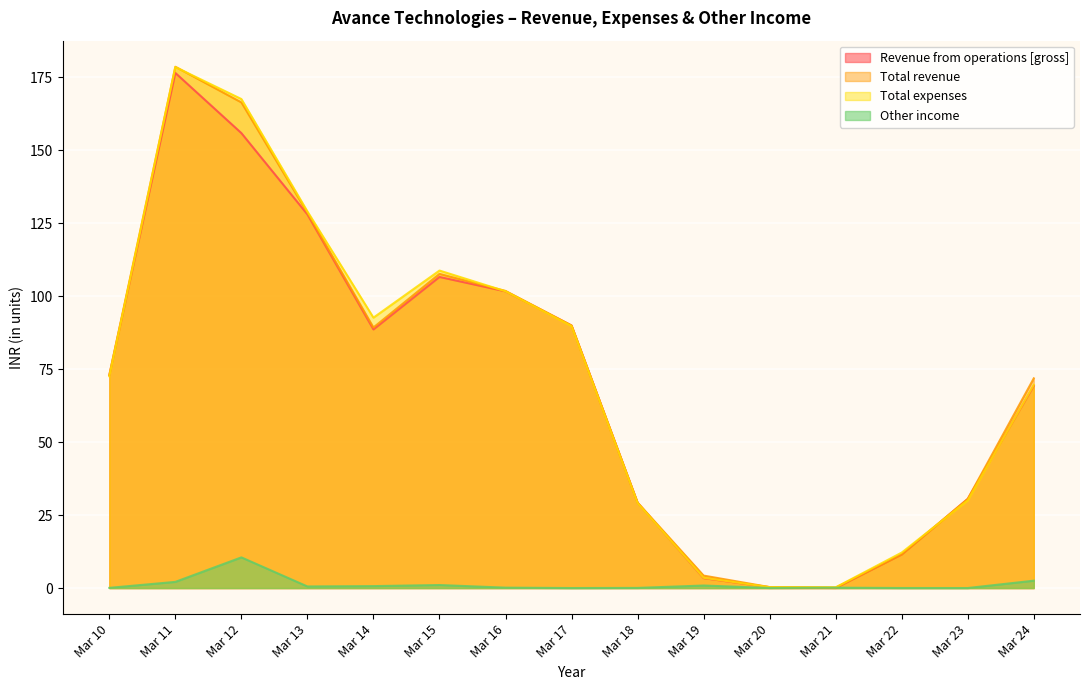

What is the value of the Other income point at the 9th from the left?

0.1